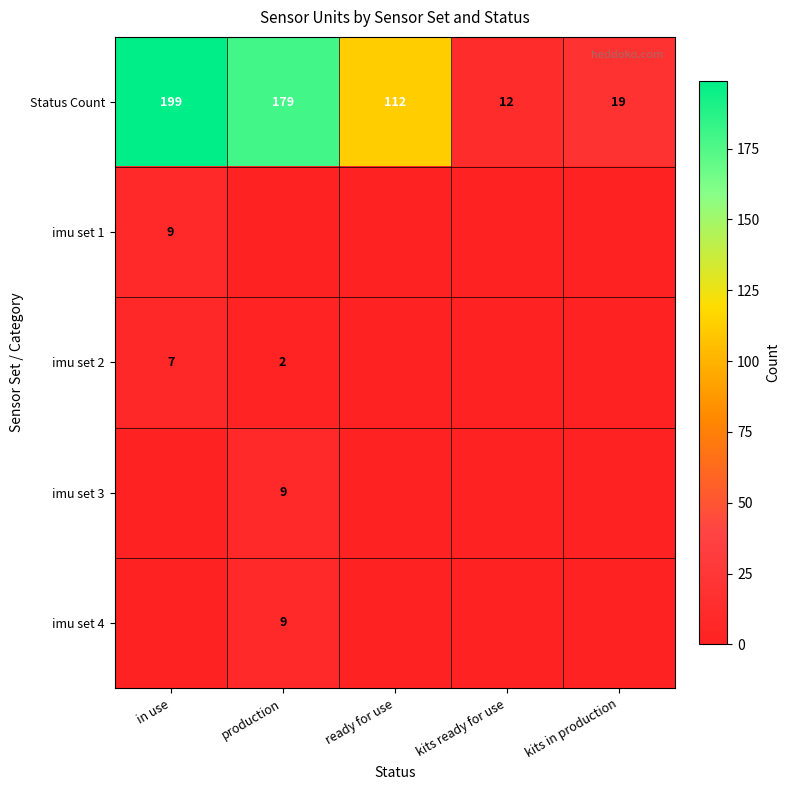

What is the sum of all Status Count values?

521